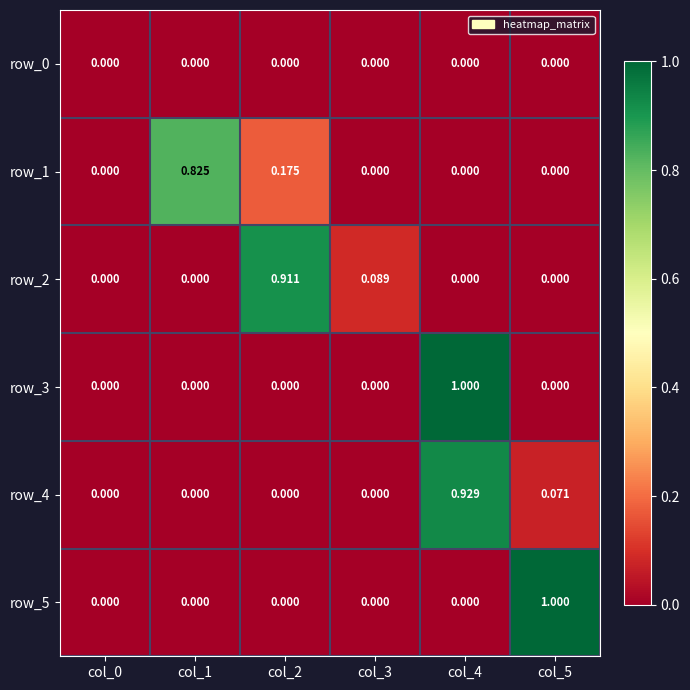

What is the difference between the highest and lowest values at col_2?

0.9